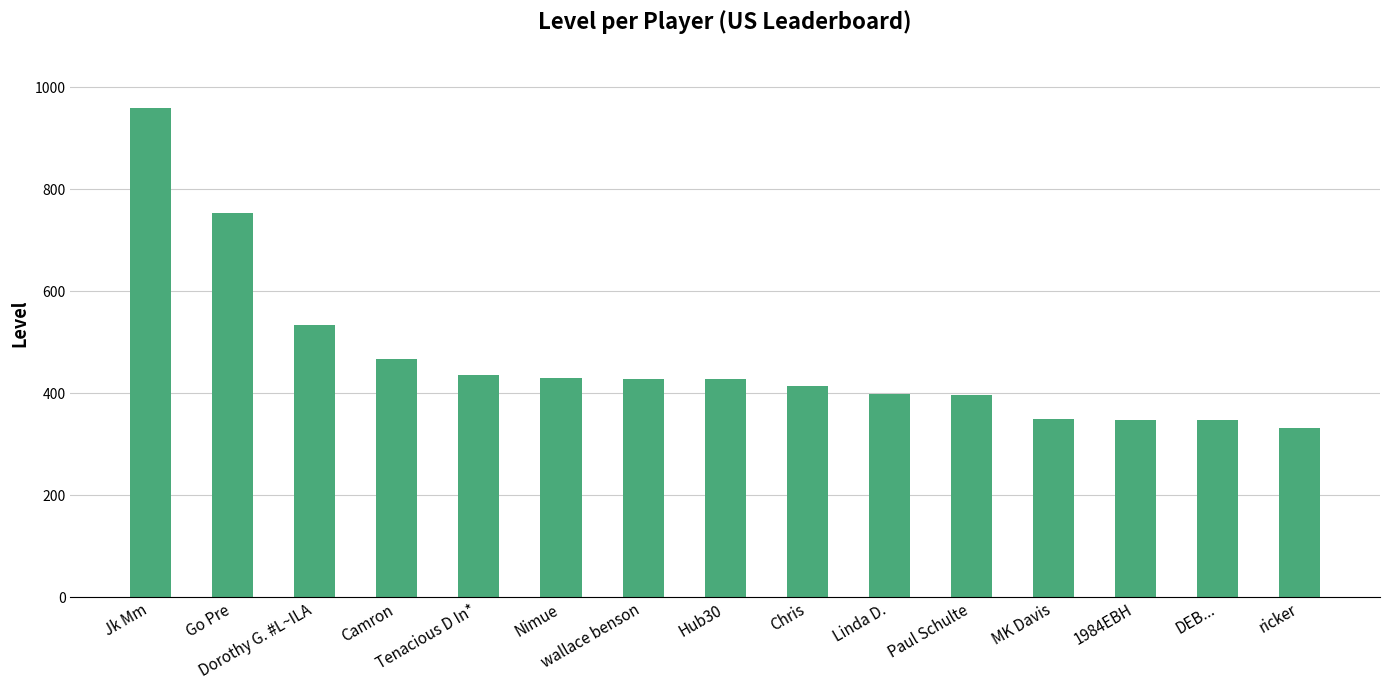

Does the chart contain any negative values?

No